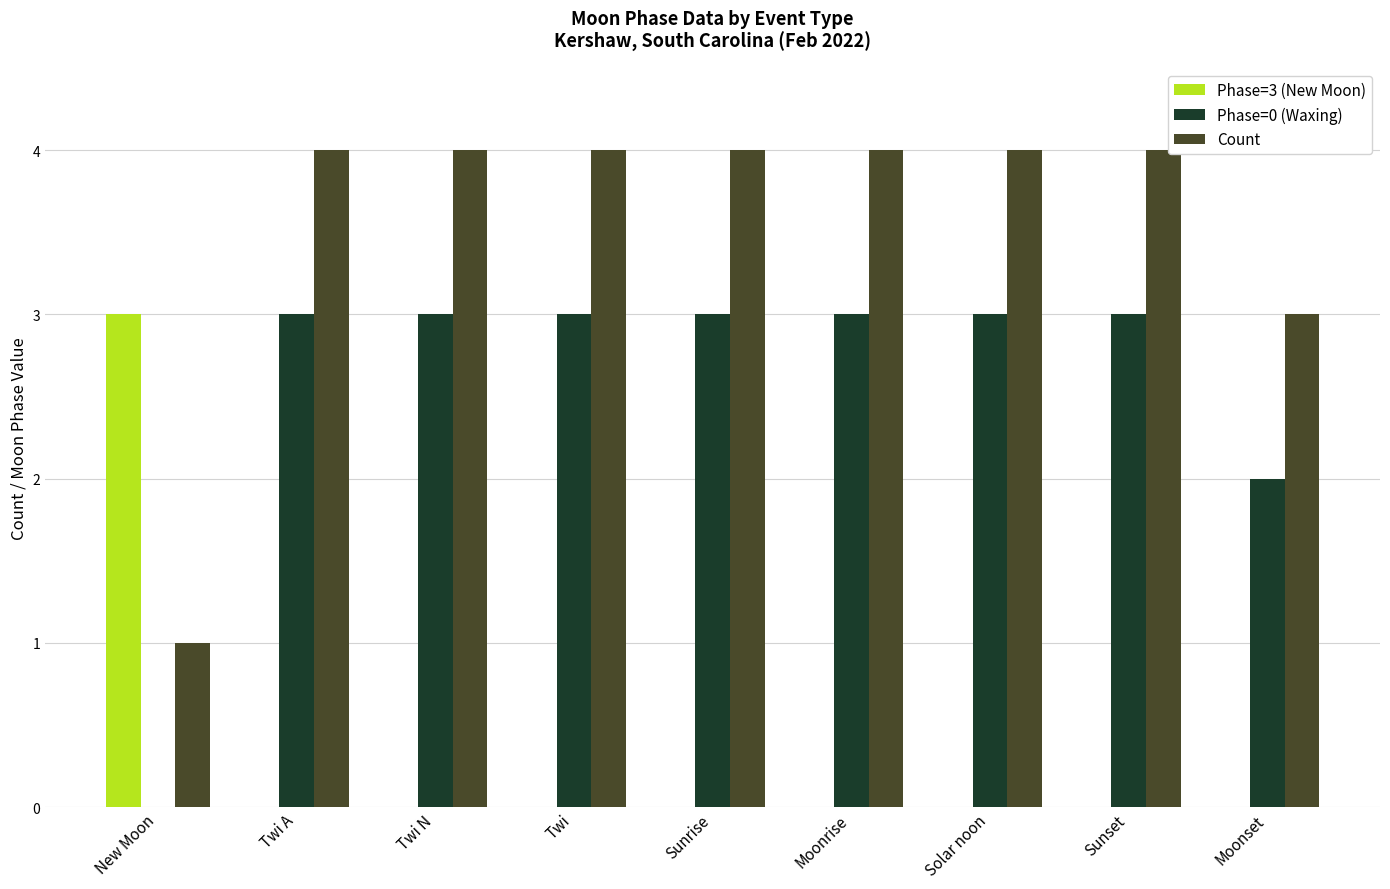

The Count series shows 0 at New Moon. True or false?

False